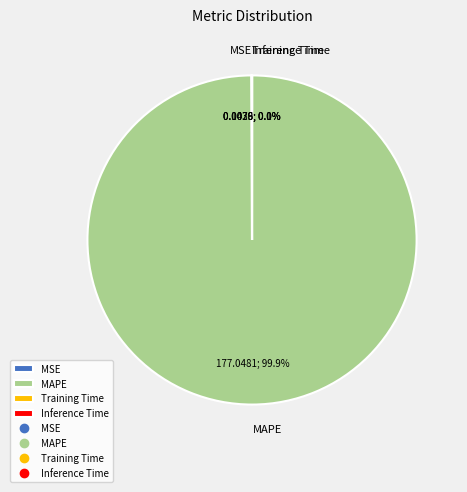

Does MAPE account for over 50% of the chart?

Yes